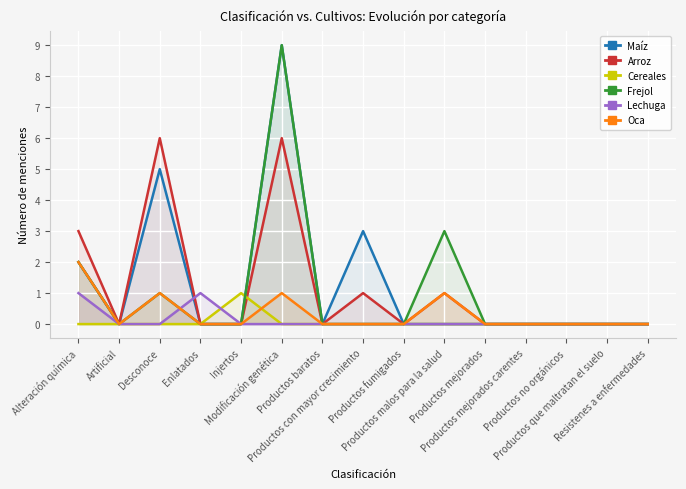

How many interior local peaks does the Arroz series have?

4